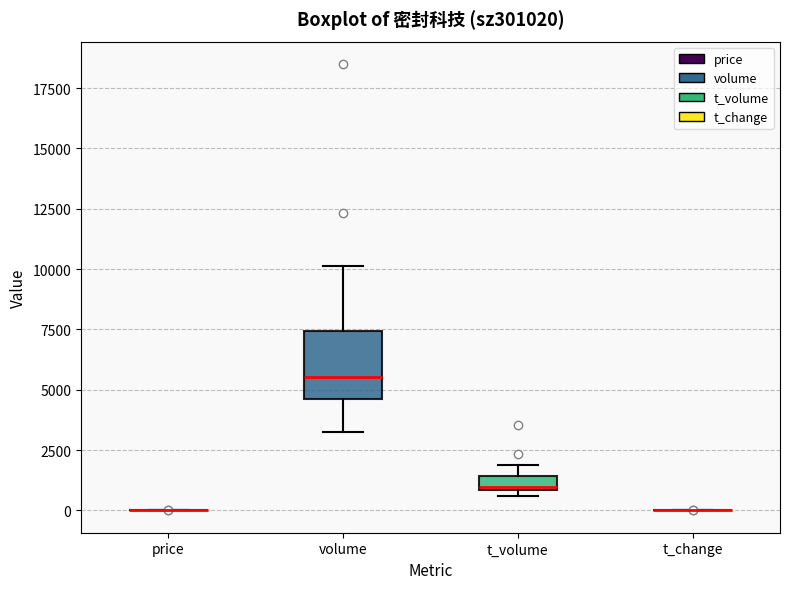

Comparing the boxes themselves (not the whiskers), which one is the tallest?

volume